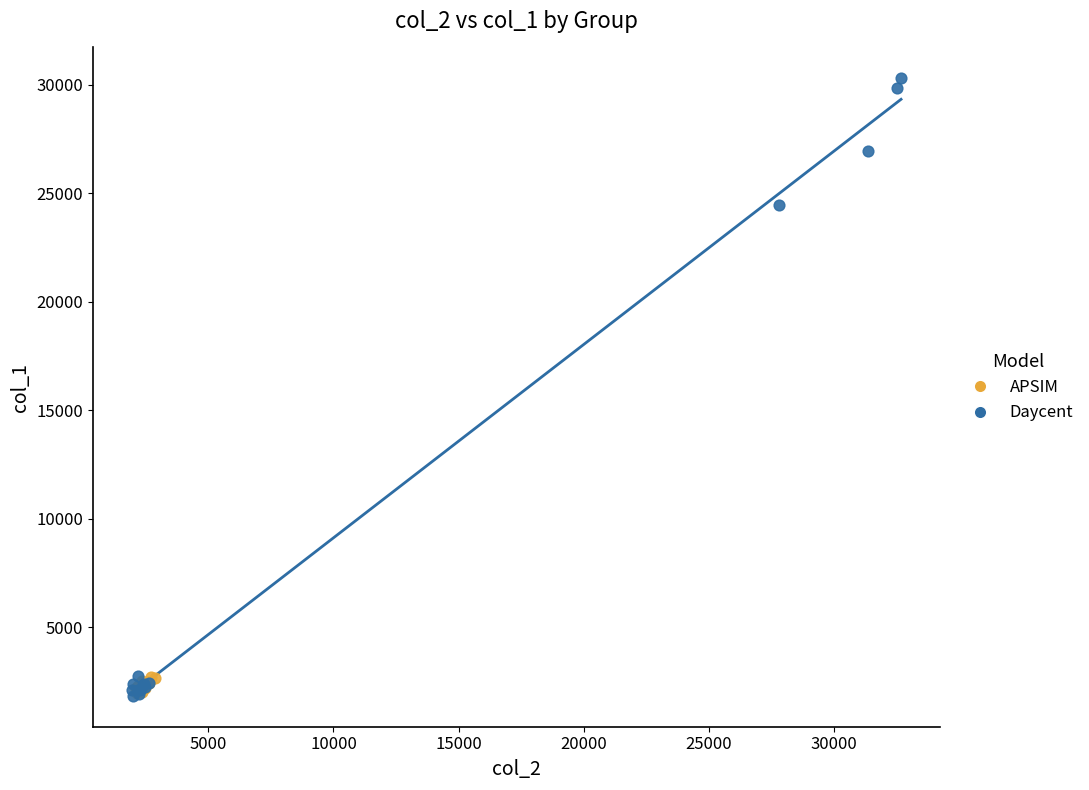

Which series reaches the maximum Y coordinate?

Daycent